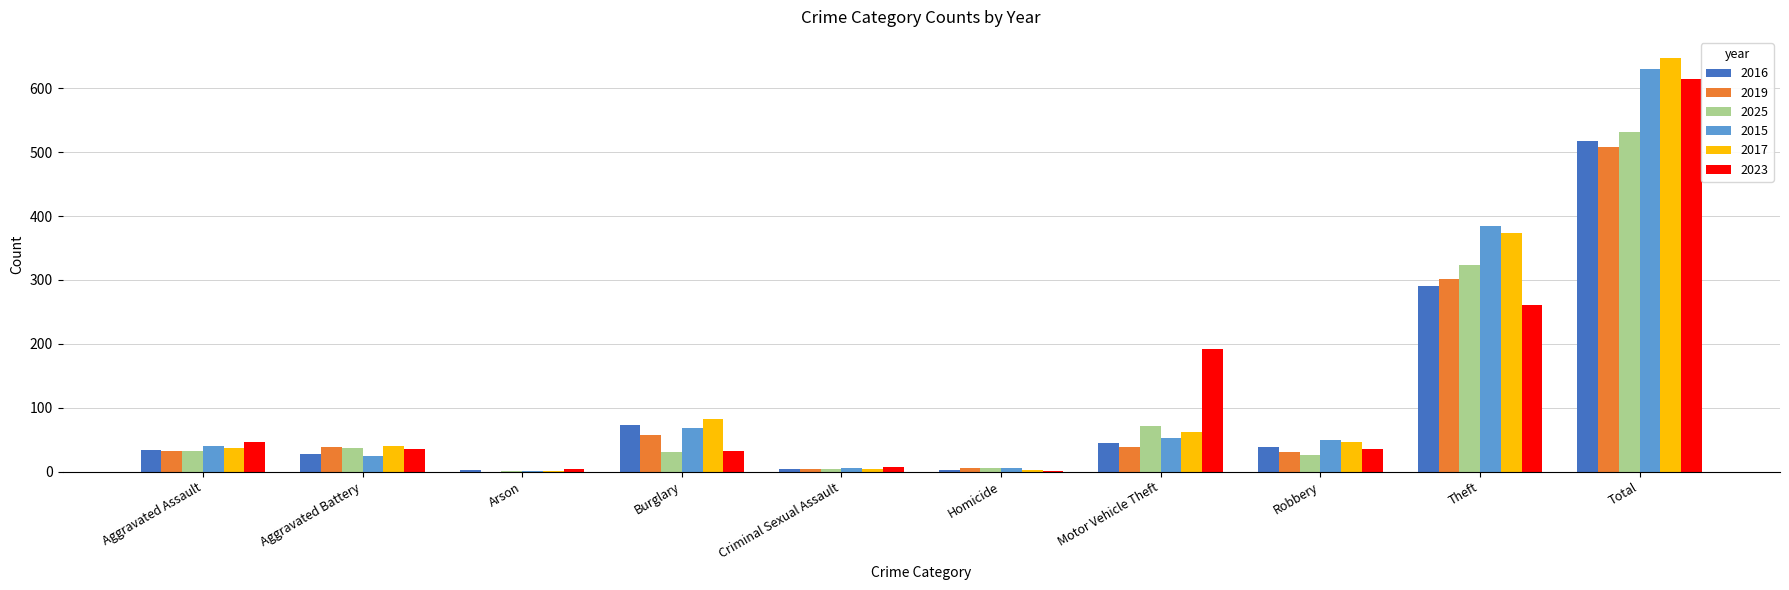

What is the total value across all series at Motor Vehicle Theft?

461